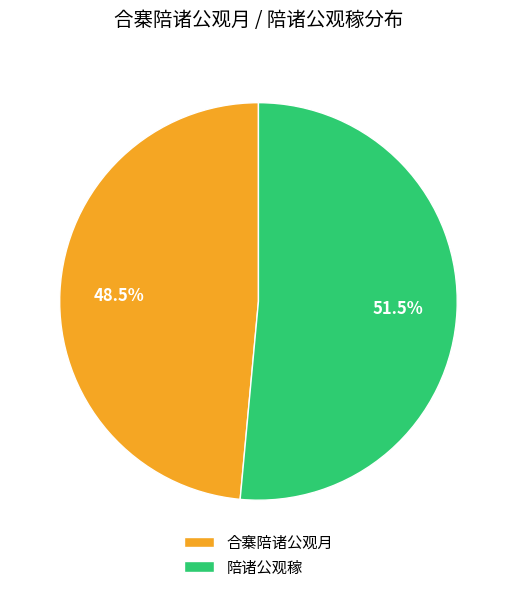

Between 陪诸公观稼 and 合寨陪诸公观月, which is larger?

陪诸公观稼